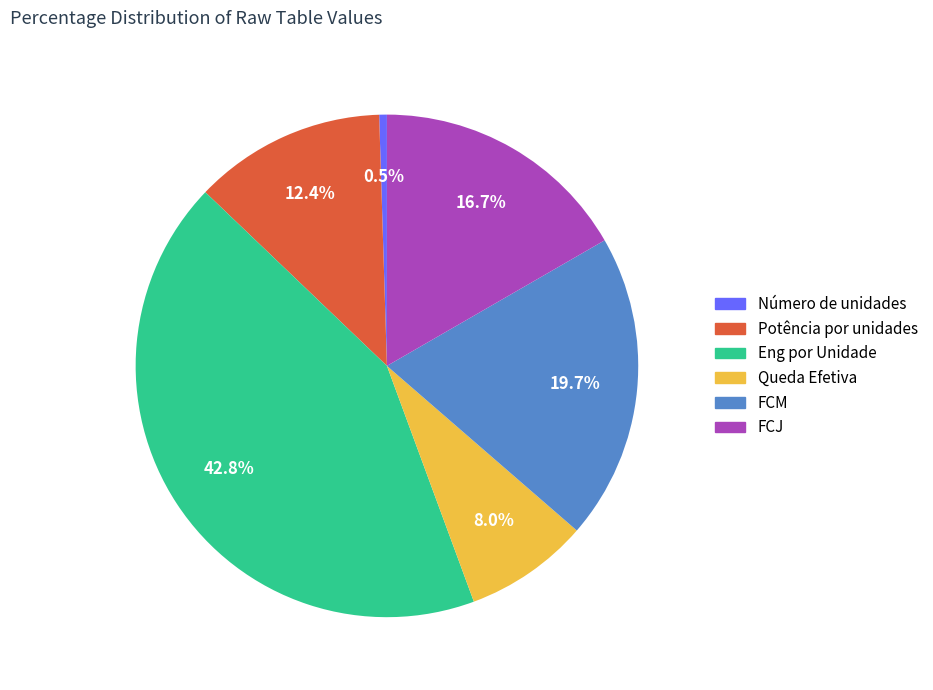

Which has a higher value, Queda Efetiva or FCM?

FCM